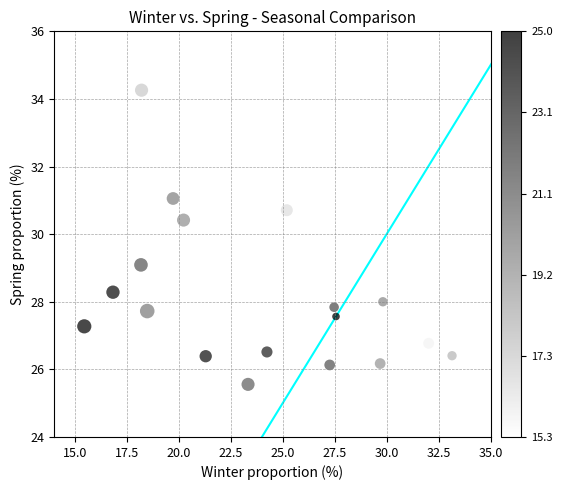

What is the range of Y values (max minus min)?

8.7